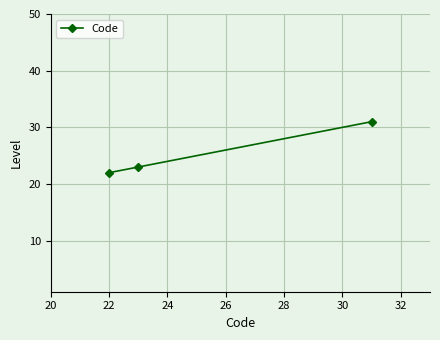

What is the value of the 3rd point from the left?

31